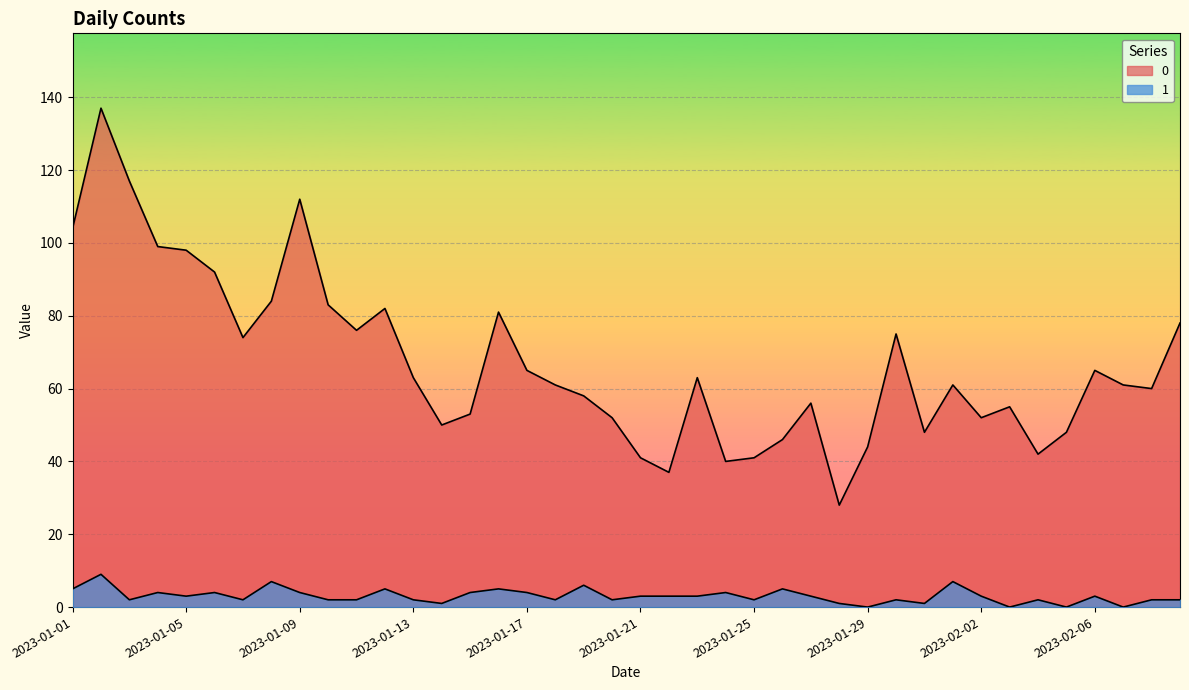

What is the label of the 30th point from the right?

2023-01-11